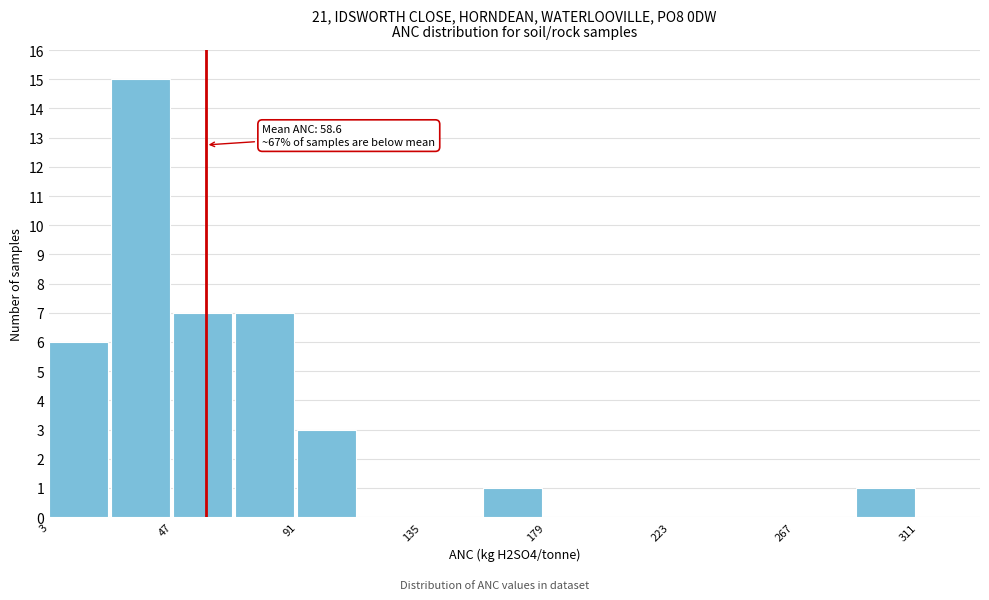

Which range on the x-axis has the tallest bar?

25 to 45